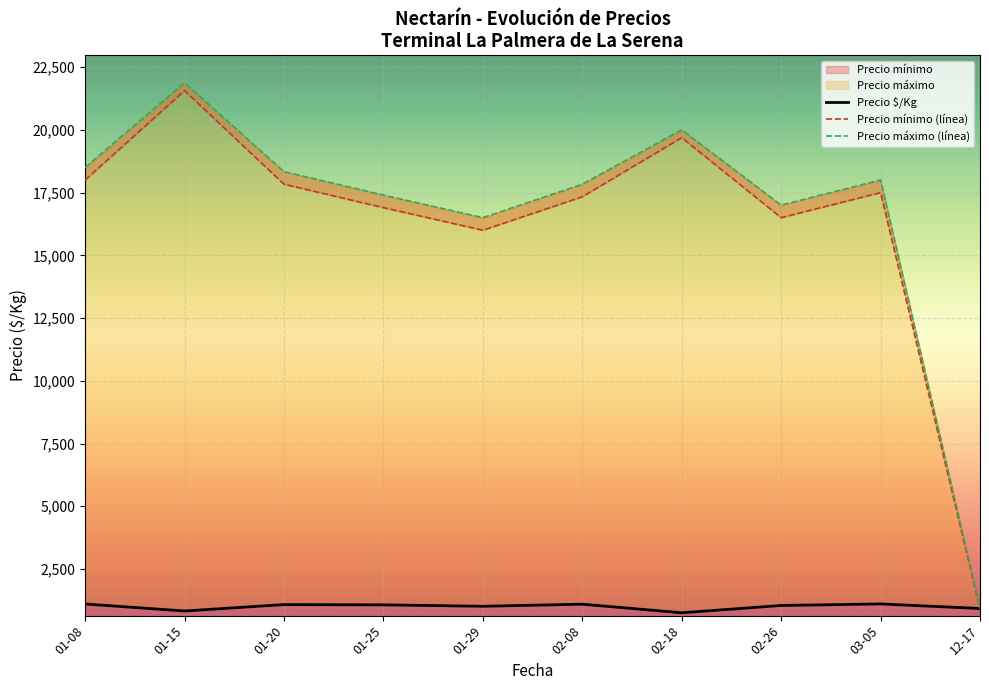

True or false: Precio máximo and Precio mínimo intersect in this chart.

False